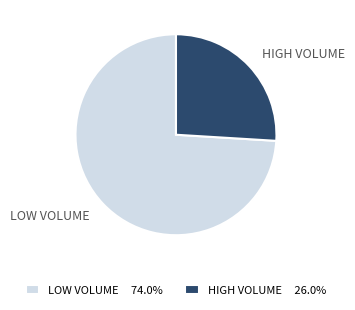

Is HIGH VOLUME the majority of the pie?

No